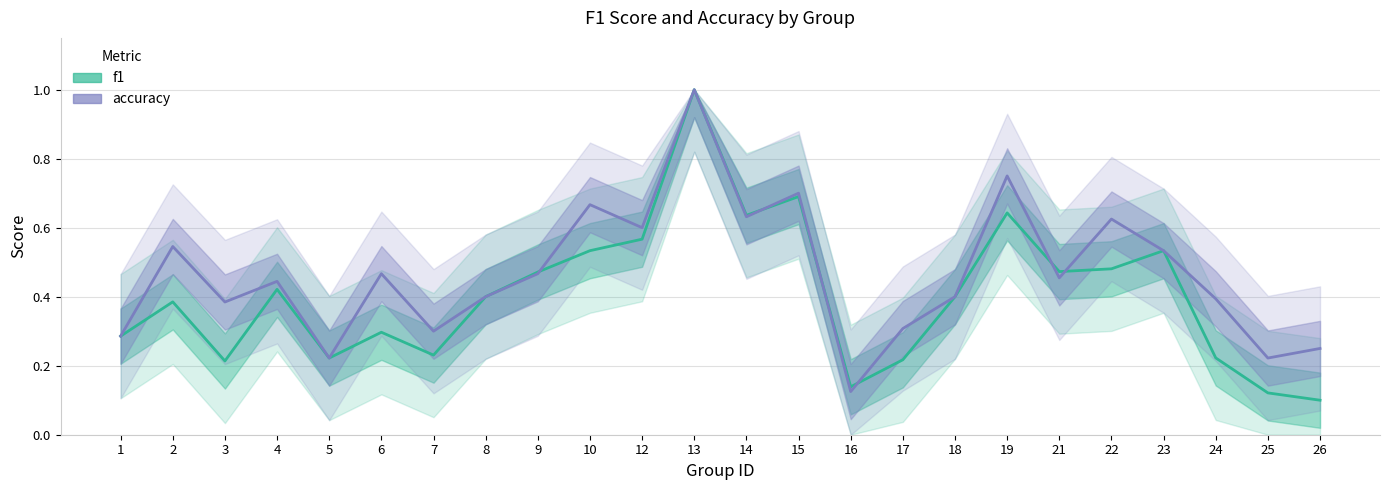

Which category has the highest value in the accuracy series?

13